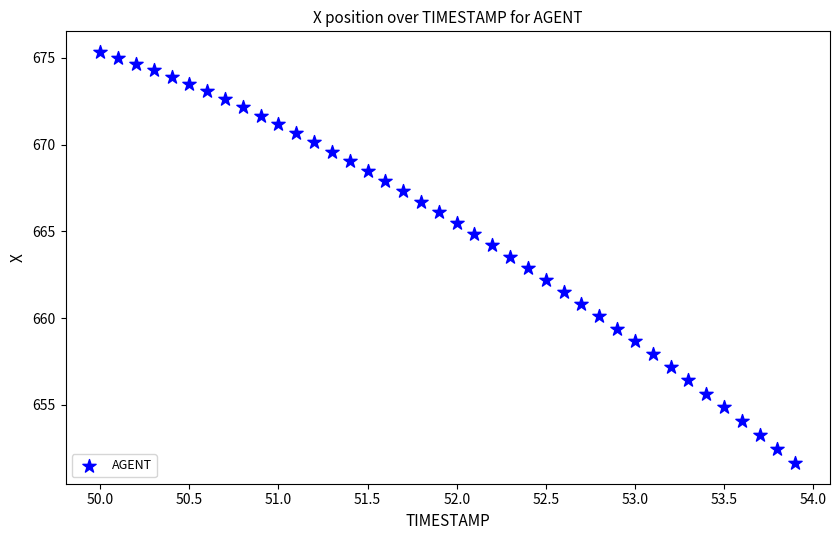

What is the range of Y values (max minus min)?

23.7